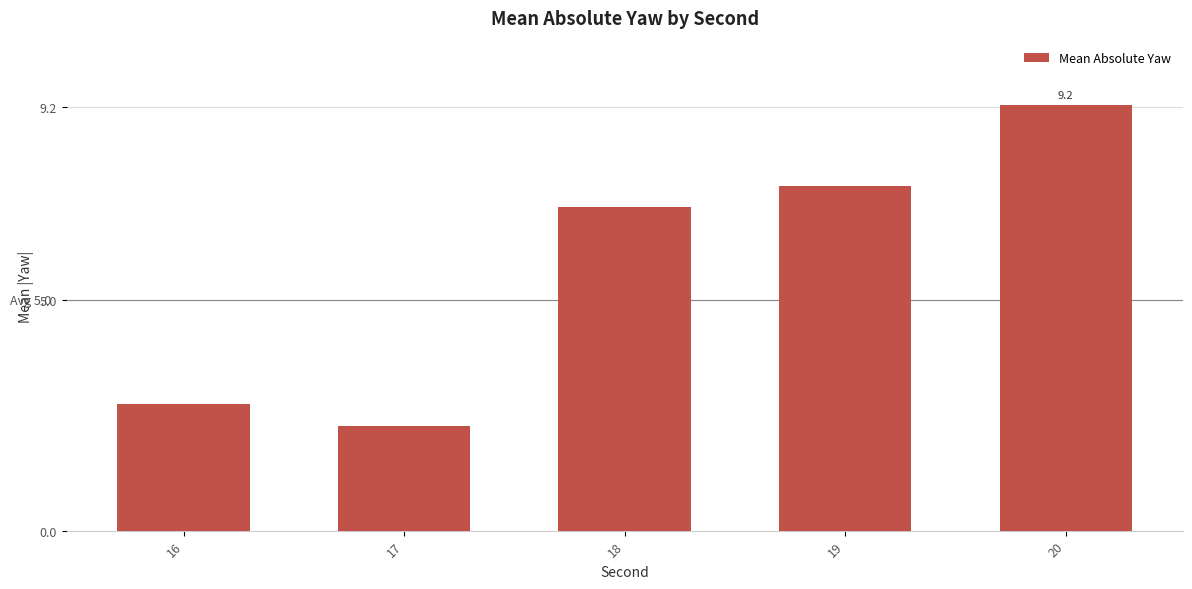

List the labels in order of value, largest first.

20, 19, 18, 16, 17